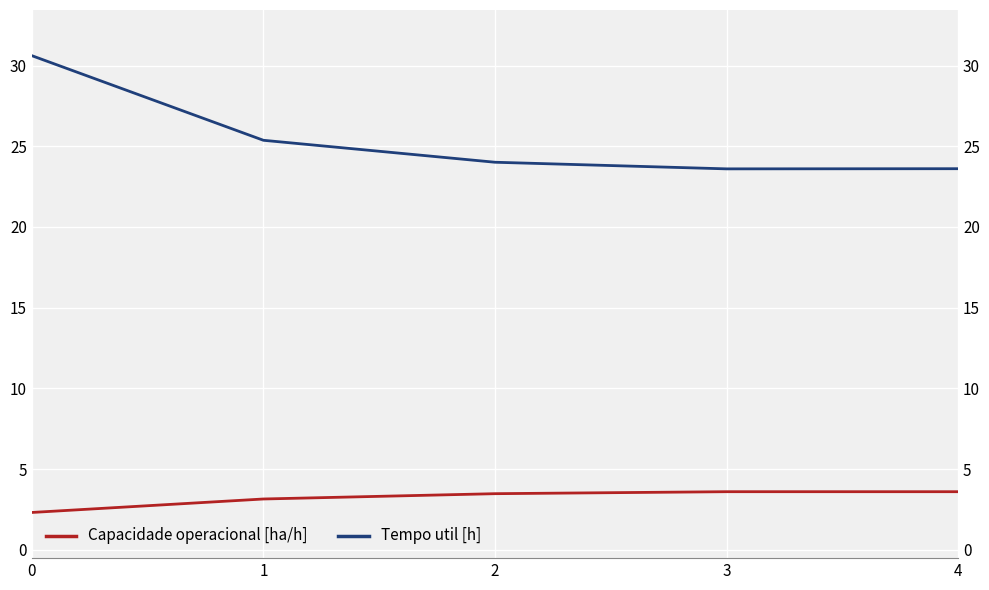

Reading left to right, extract all data points from this chart.

Capacidade operacional [ha/h]: 0=2.3	1=3.2	2=3.5	3=3.6	4=3.6
Tempo util [h]: 0=30.6	1=25.4	2=24.0	3=23.6	4=23.6